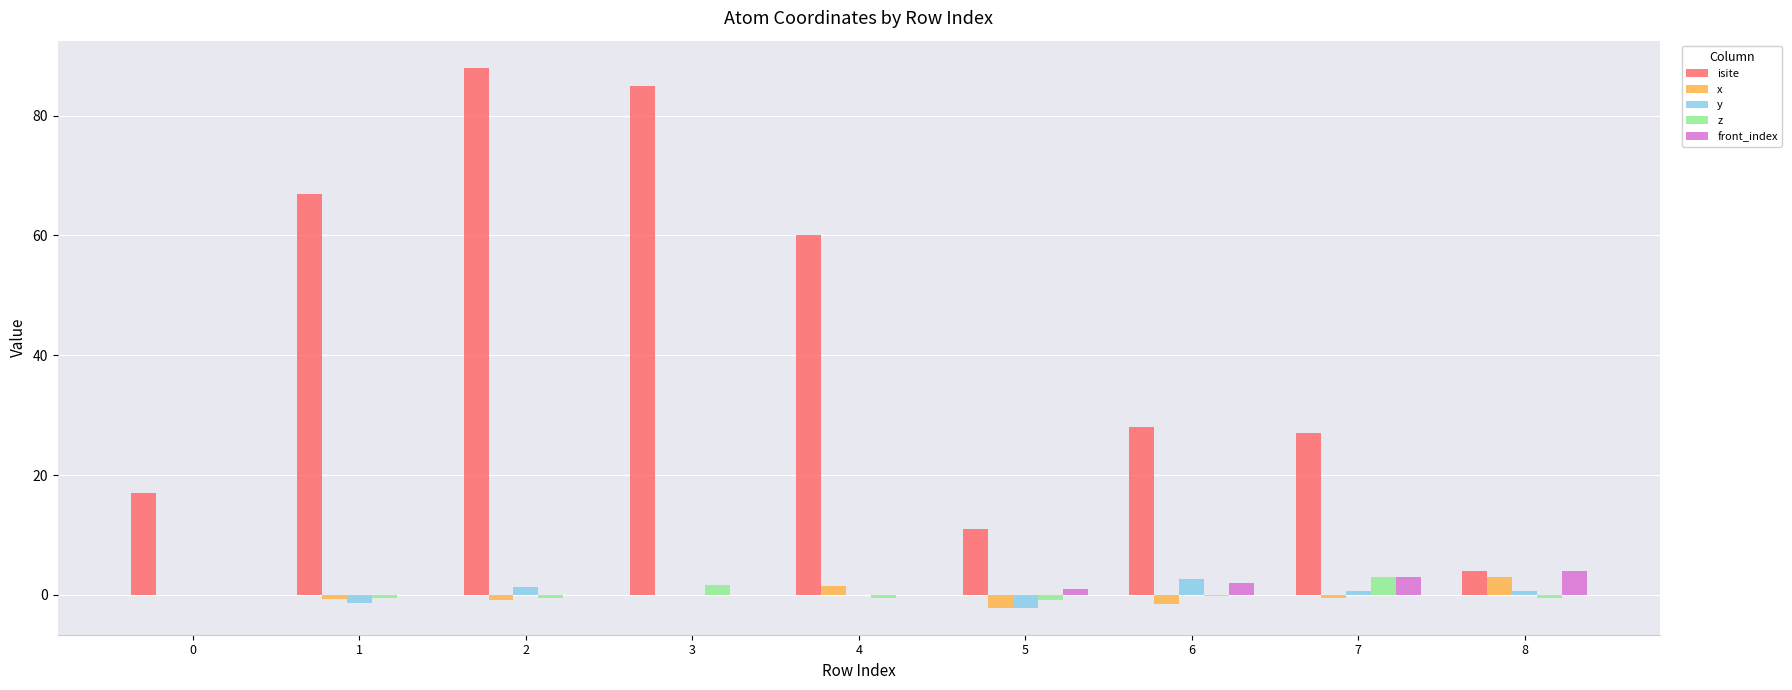

Which series has the largest total across all categories?

isite